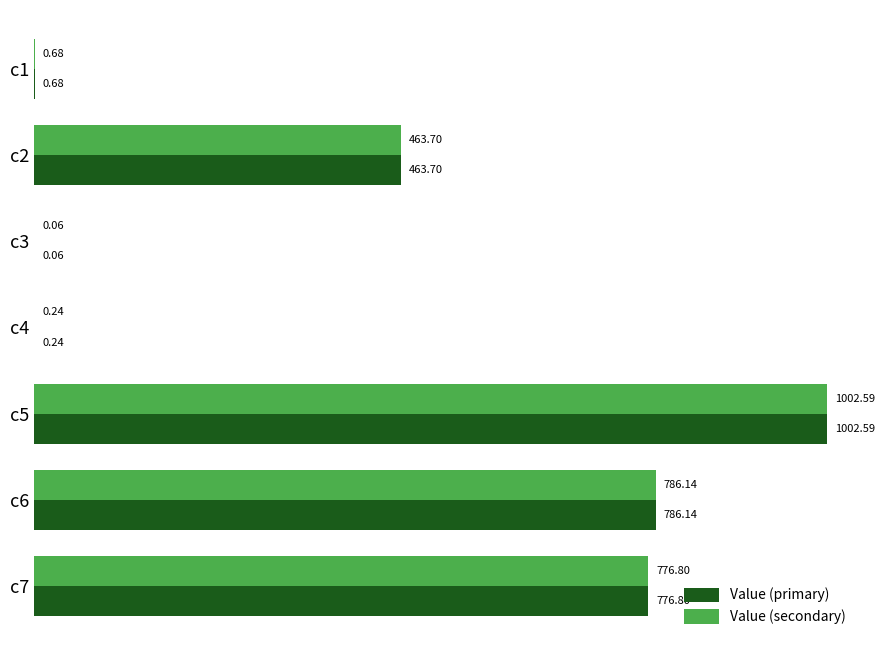

Is the value of Value (secondary) at c5 greater than the value of Value (primary) at c3?

Yes